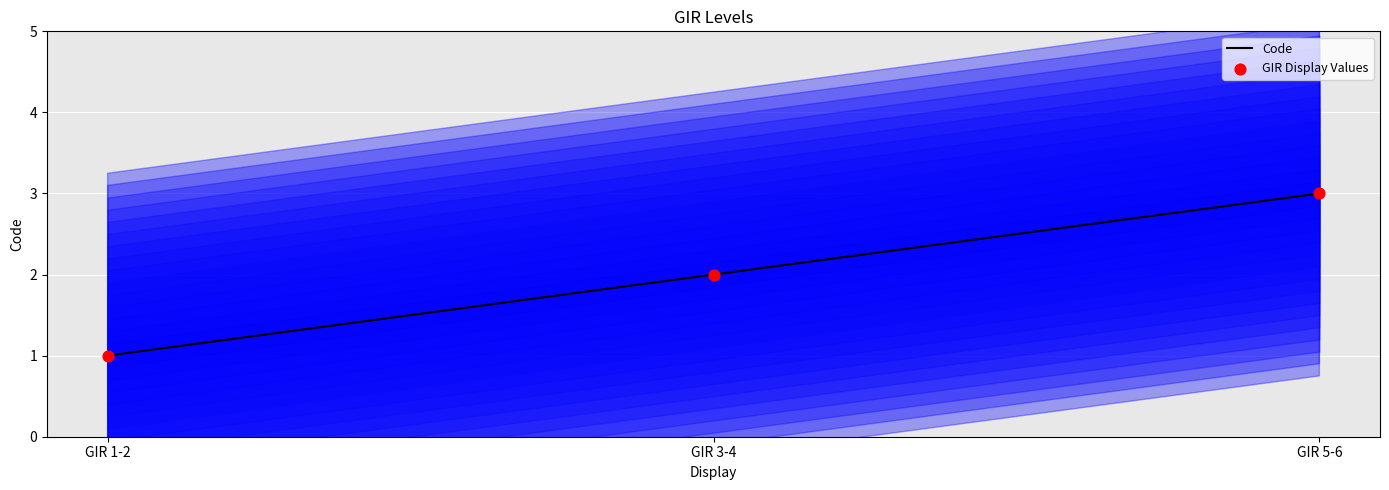

Which series has the largest total across all categories?

Code